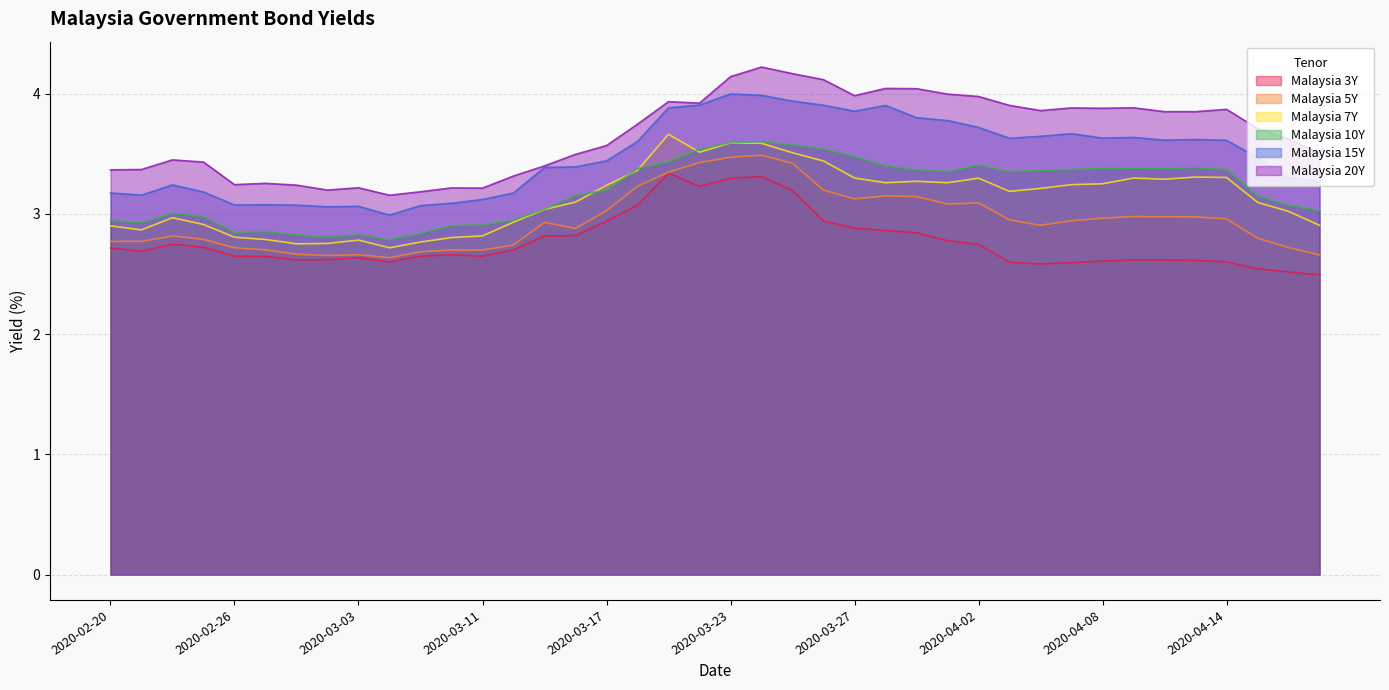

What is the difference between the Malaysia 20Y values at 2020-04-15 and 2020-04-02?

0.3